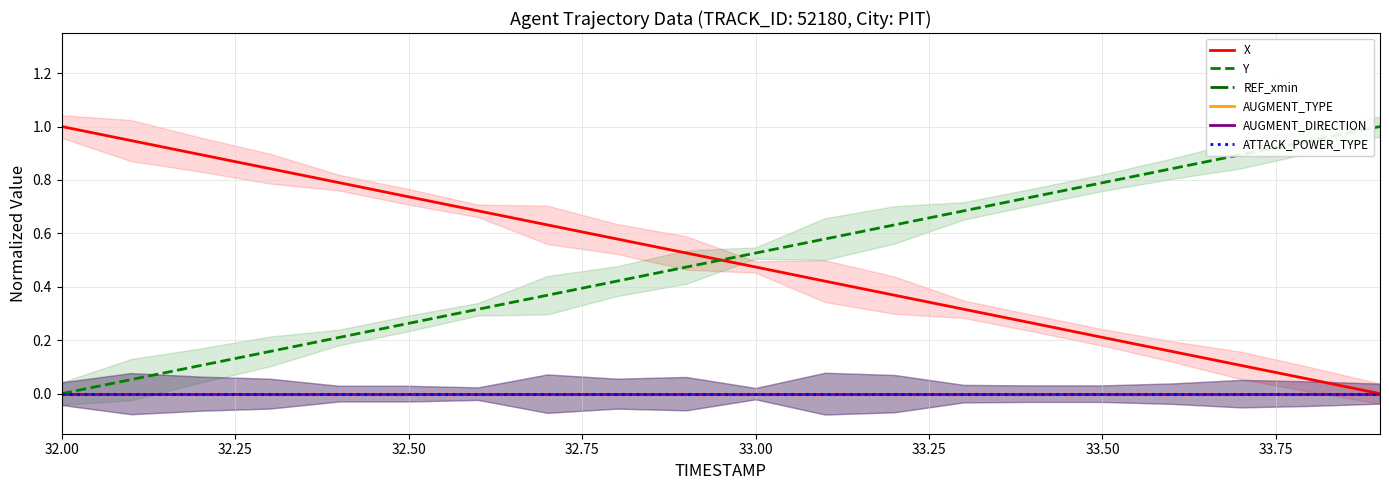

At which label does Y reach its minimum?

32.00